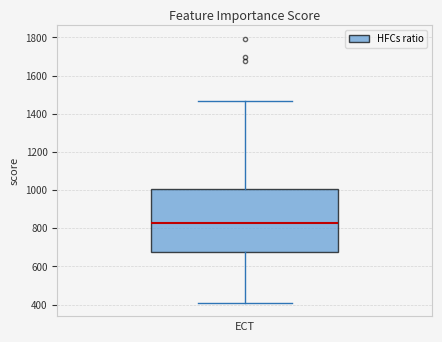

Transcribe this box plot: give where the median line is, the range the box spans, and where the two whiskers end, as read against the y-axis. The values are not printed on the chart, so give them approximately, as read against the axis.

median 820, box 680 to 1000, whiskers 400 to 1460